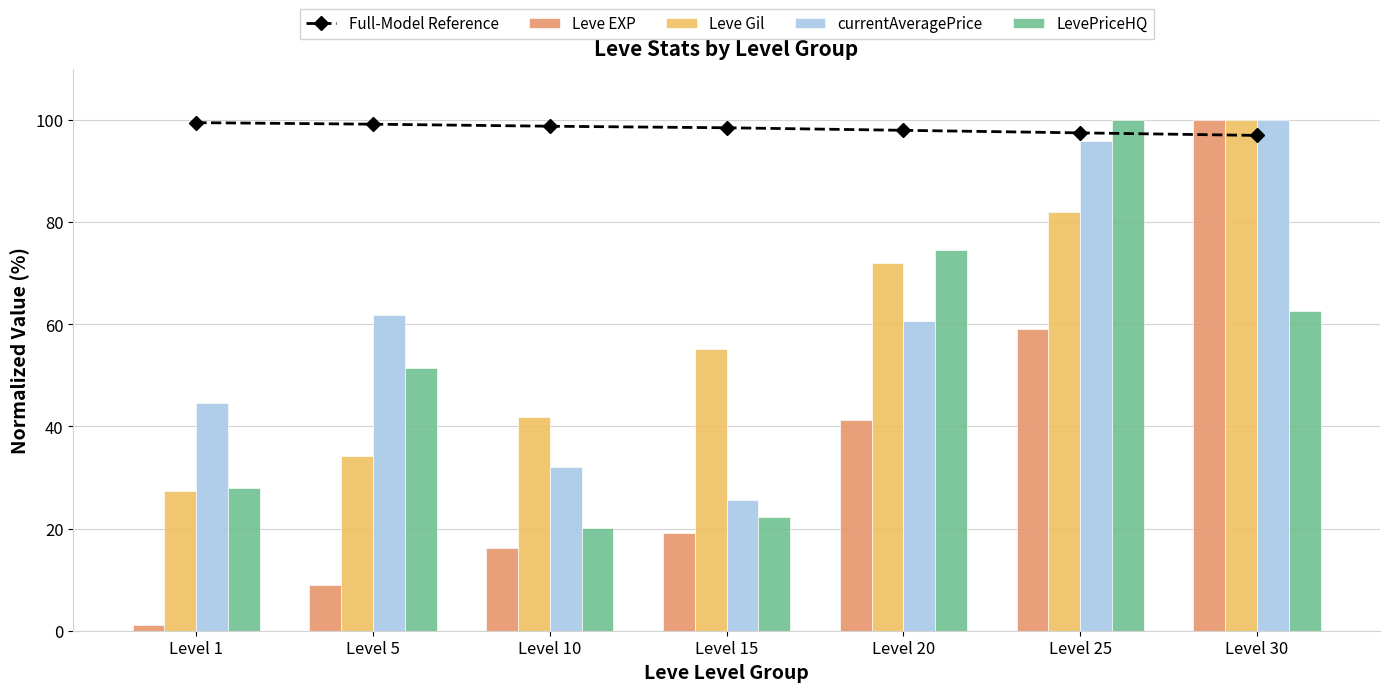

How many data points in Full-Model Reference are less than 98?

2